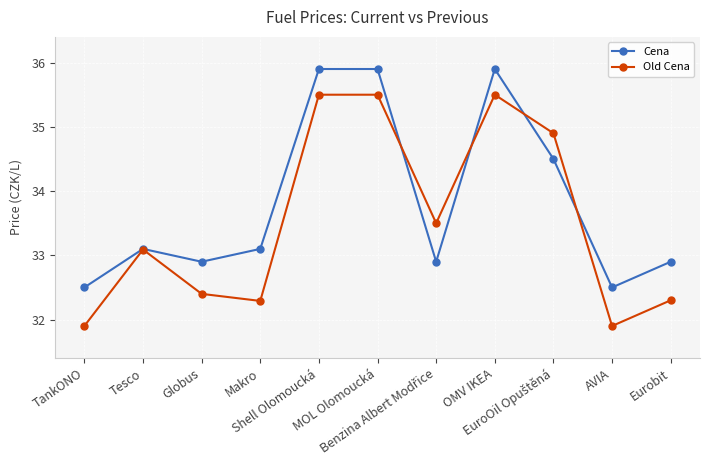

In Old Cena, how many points are lower than both neighbors (excluding endpoints)?

3